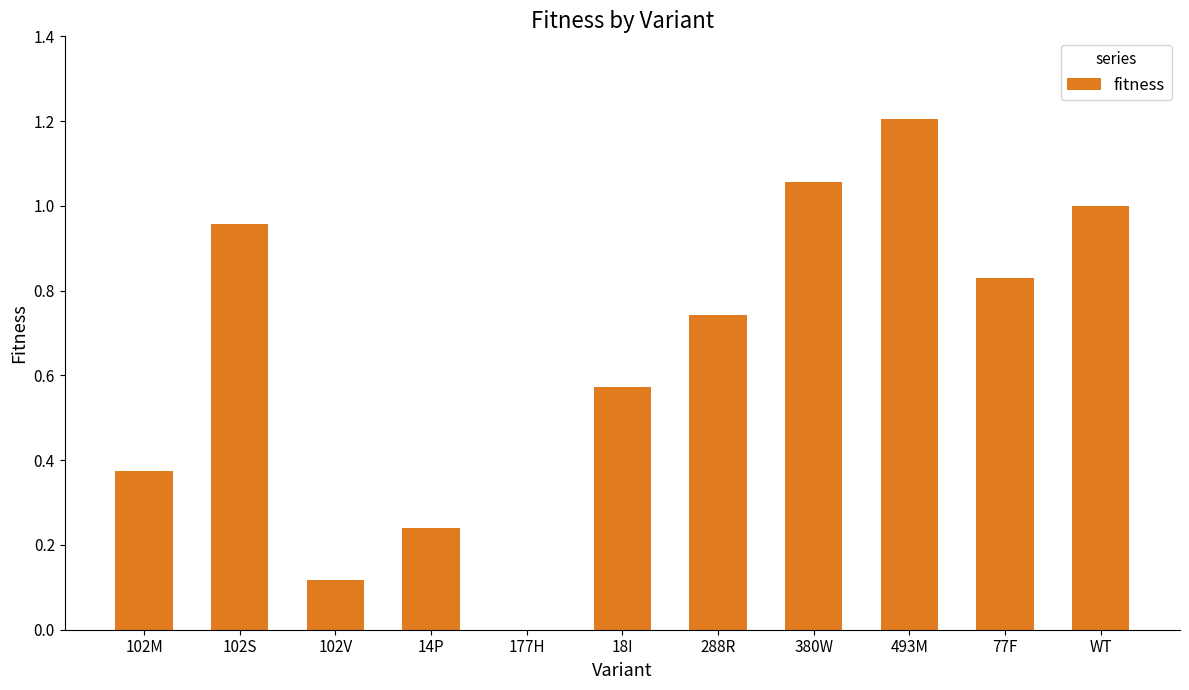

What is the sum of the values at 493M and 380W?

2.3